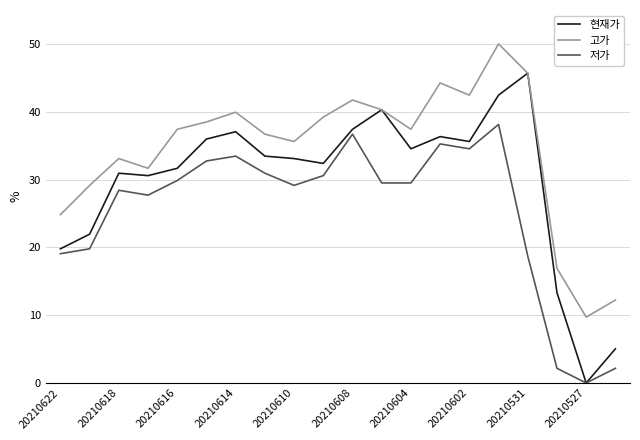

True or false: 고가 and 저가 intersect in this chart.

False